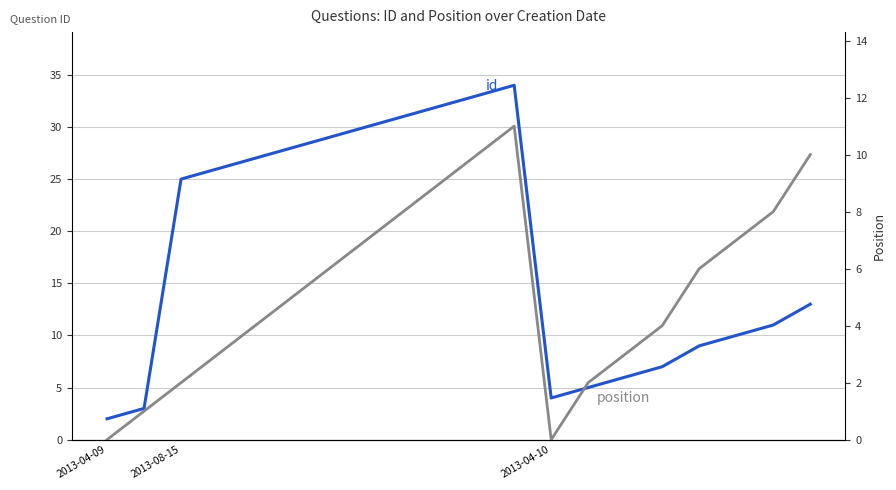

True or false: position and id intersect in this chart.

False